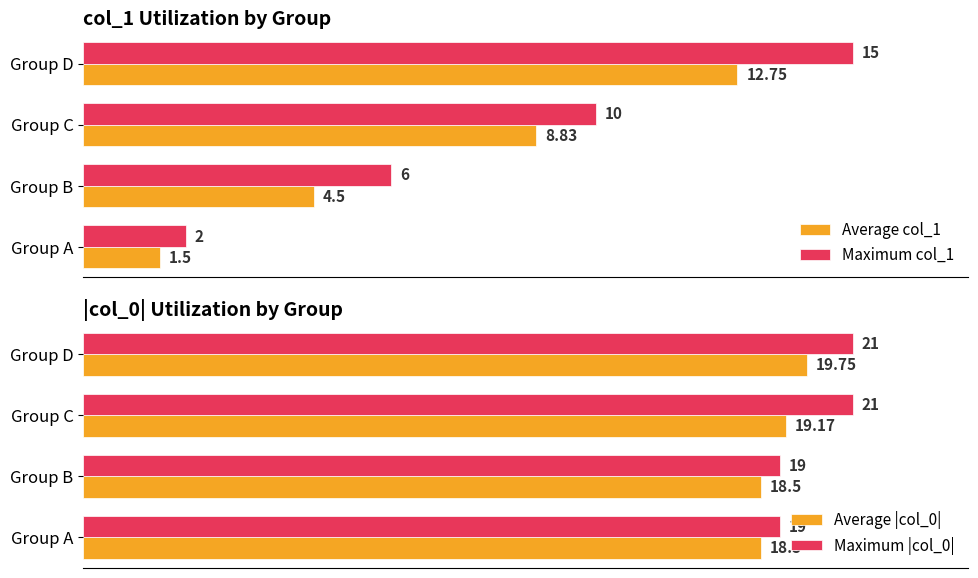

Which category has the lowest value in the Maximum col_1 series?

Group A